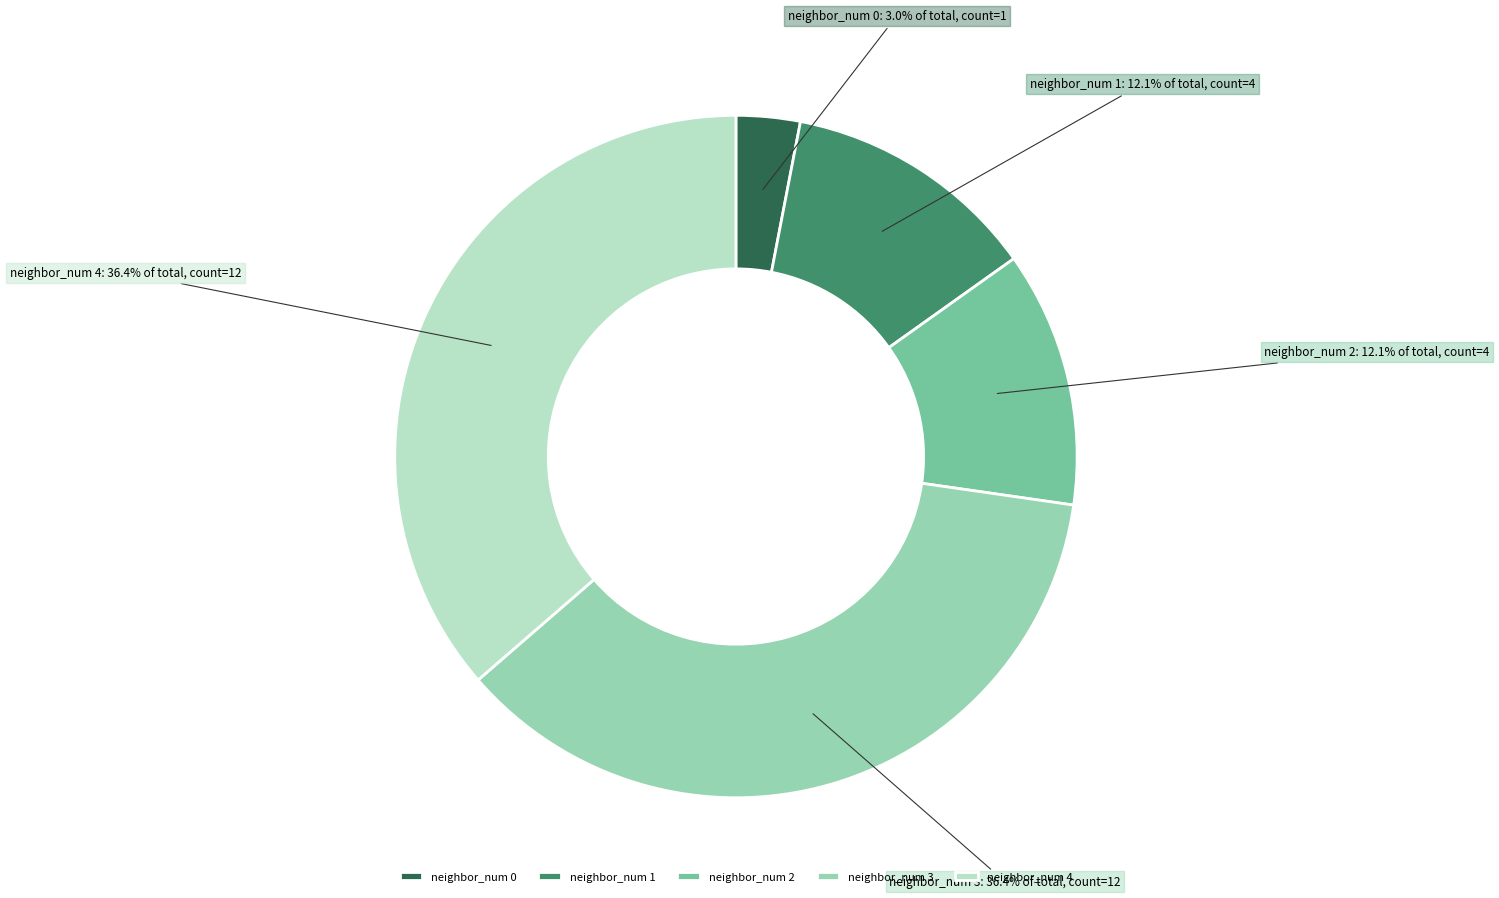

Which slice is the smallest?

neighbor_num 0